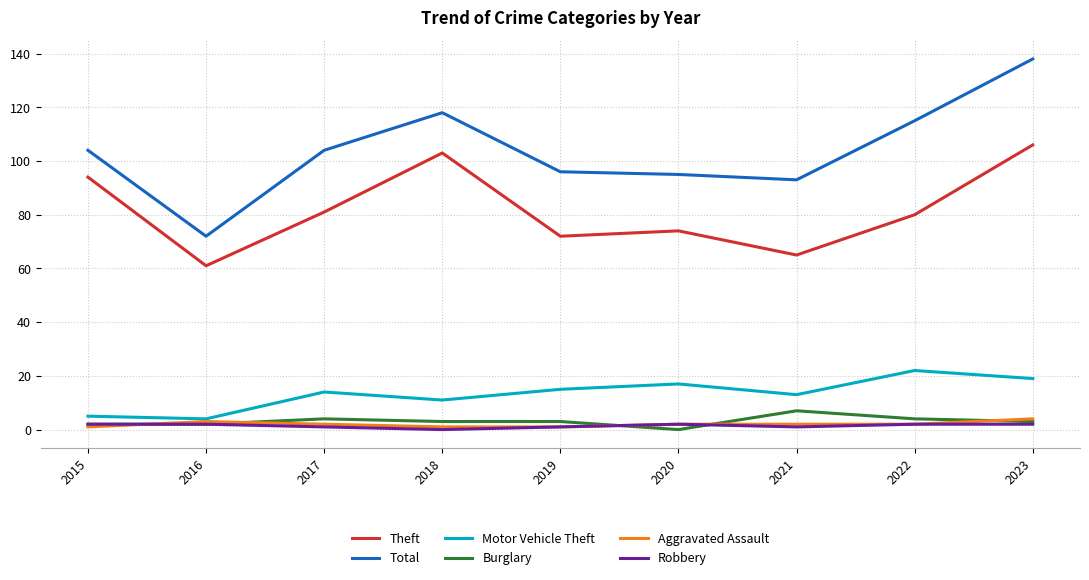

What is the lowest value of the Theft series?

61